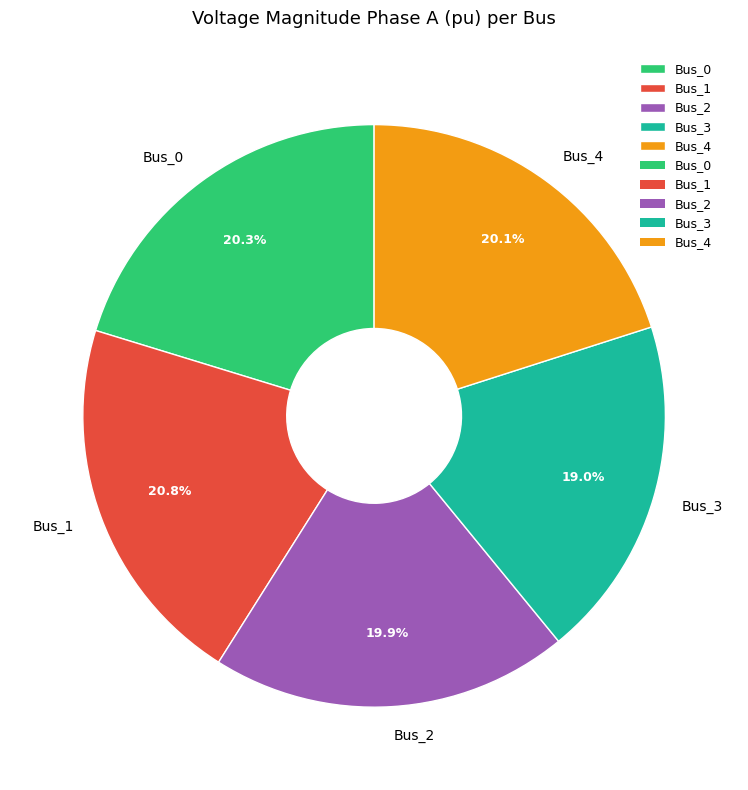

What percentage is the Bus_1 slice, to the nearest percent?

21%